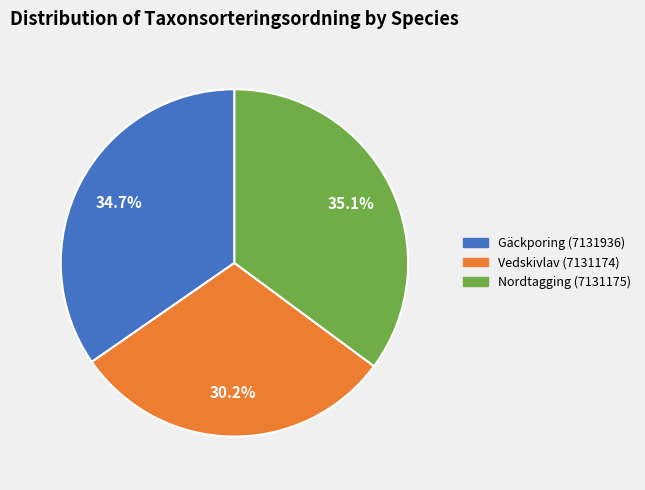

To the nearest percent, what portion does Gäckporing (7131936) represent?

35%